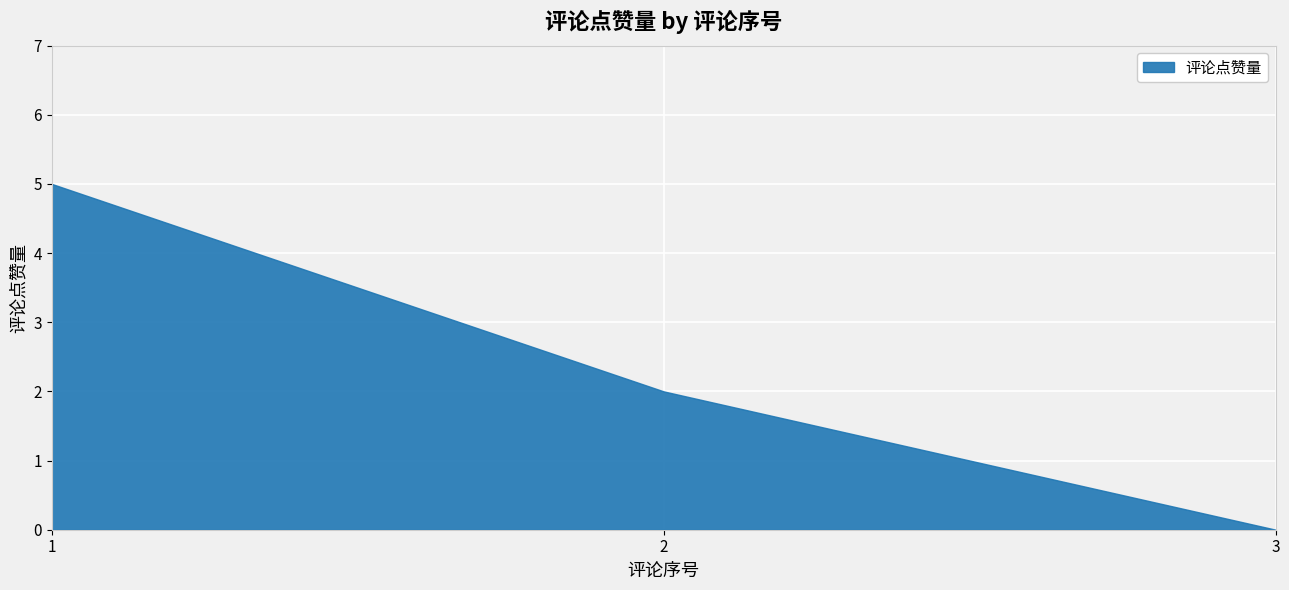

What is the difference between the second highest and minimum values?

2